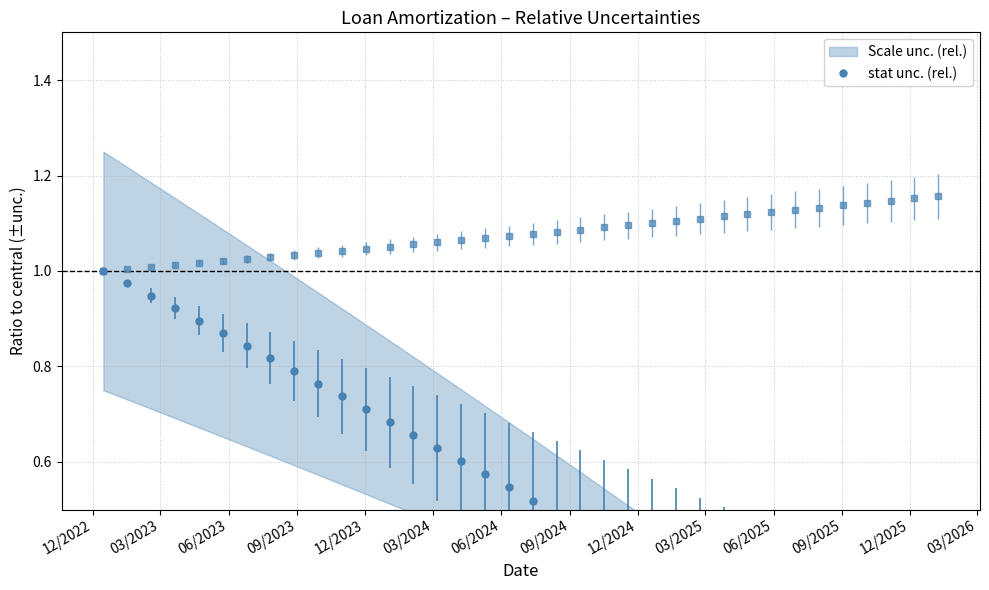

At how many categories does at least one series exceed 0?

36